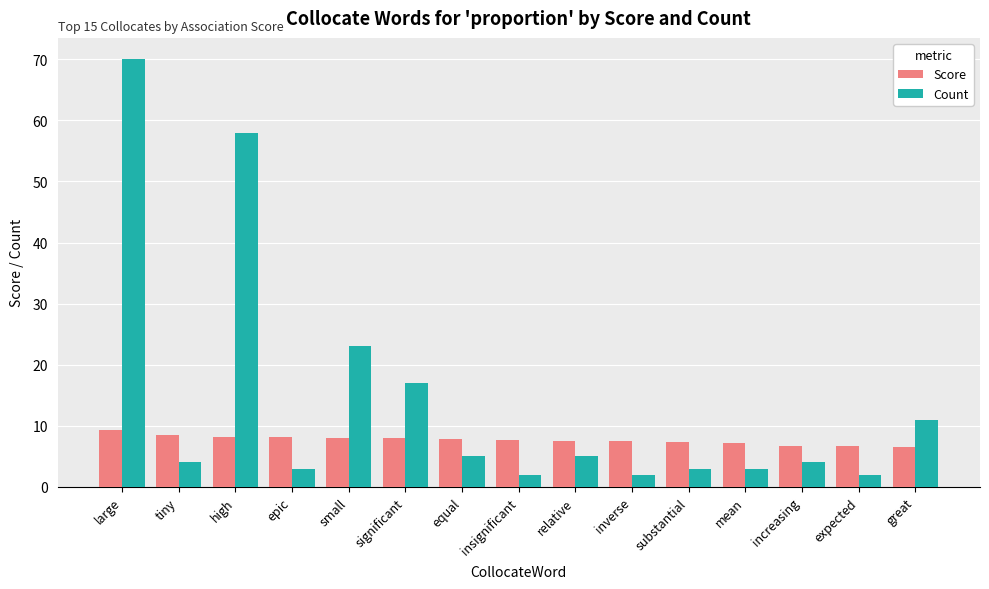

Is the value of Count at substantial greater than the value of Score at significant?

No